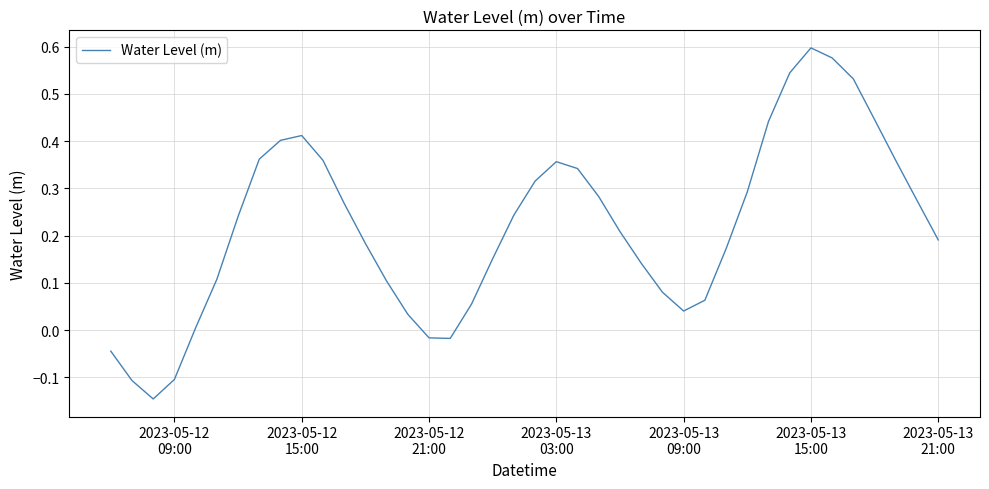

How many values are below 0?

6